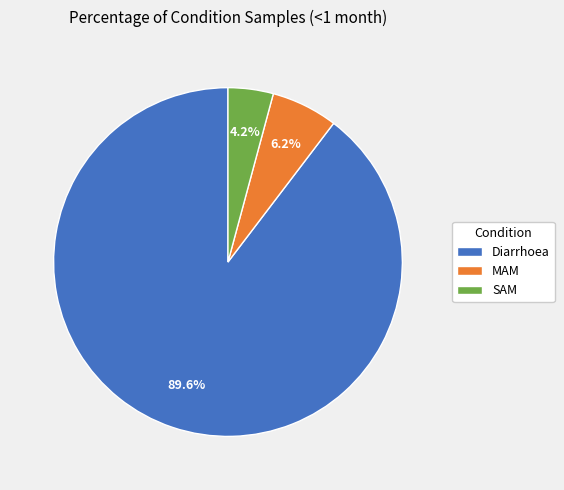

Rank the categories by value from highest to lowest.

Diarrhoea, MAM, SAM